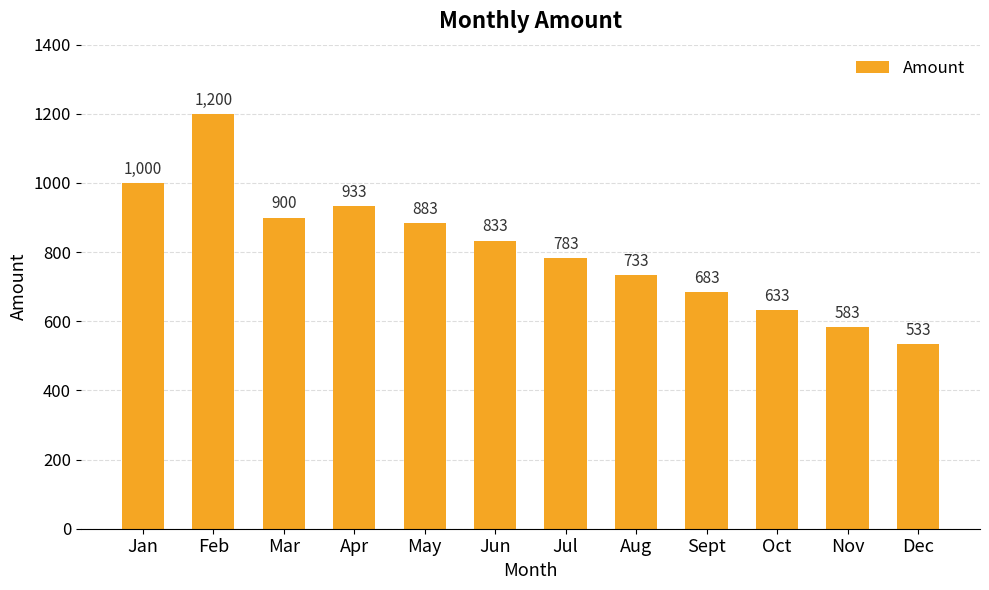

What is the difference between the second highest and minimum values?

466.7